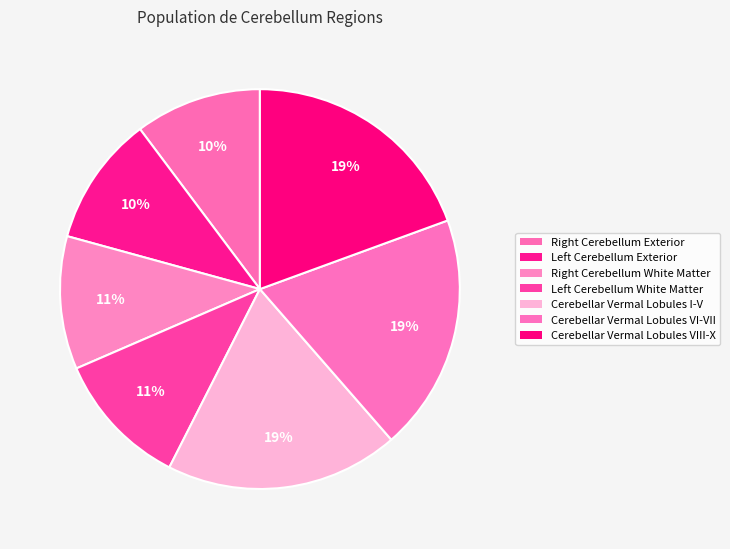

Is there a majority slice in this chart?

No